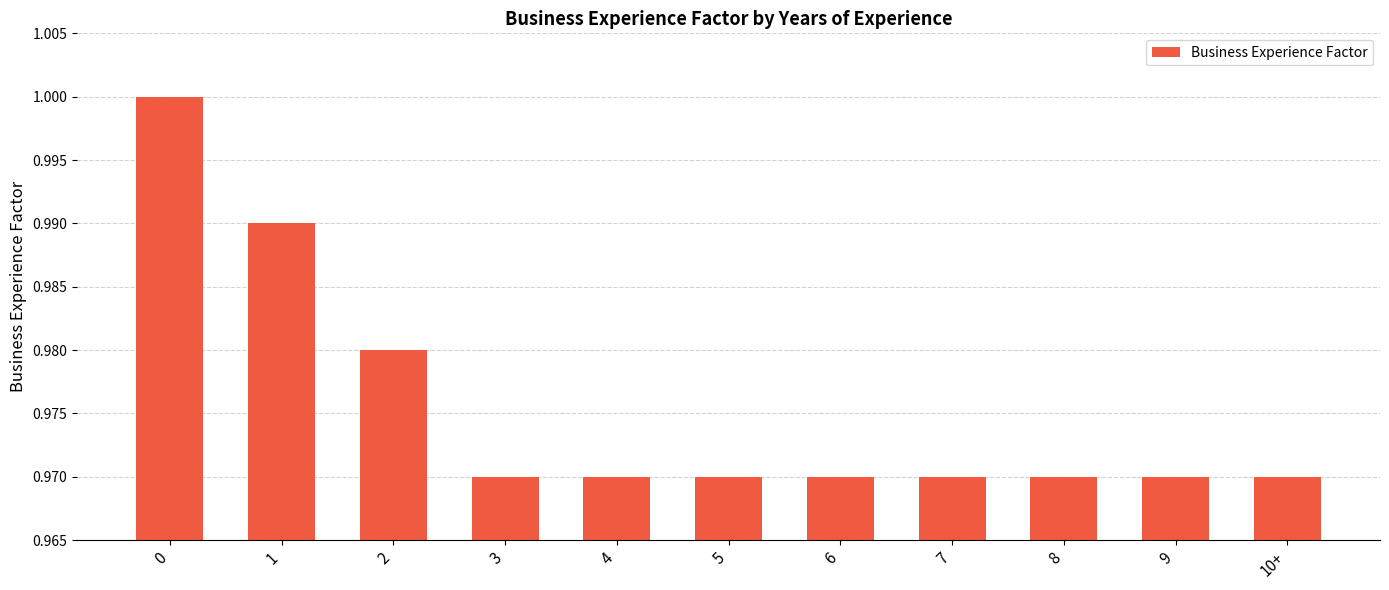

True or false: the data shows 0.3 at 3.

False